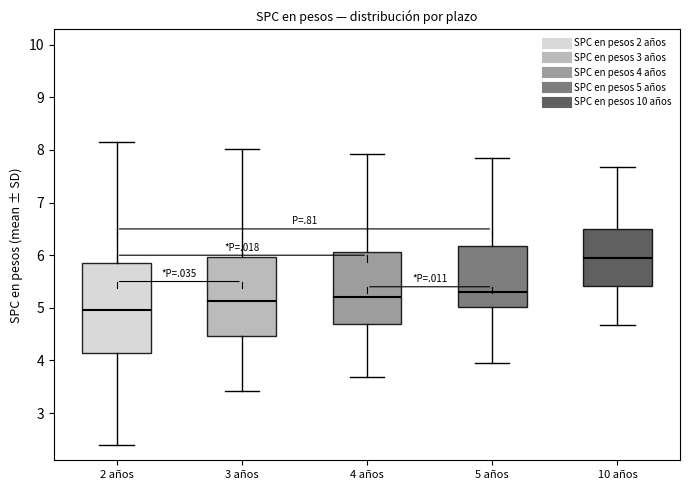

Reading left to right, transcribe this box plot: for each box, give where its median line is, the range the box spans, and where its two whiskers end, as read against the y-axis. The values are not printed on the chart, so give them approximately, as read against the axis.

2 años: median 5.0, box 4.1 to 5.8, whiskers 2.4 to 8.2
3 años: median 5.1, box 4.5 to 6.0, whiskers 3.4 to 8.0
4 años: median 5.2, box 4.7 to 6.1, whiskers 3.7 to 7.9
5 años: median 5.3, box 5.0 to 6.2, whiskers 4.0 to 7.9
10 años: median 5.9, box 5.4 to 6.5, whiskers 4.7 to 7.7